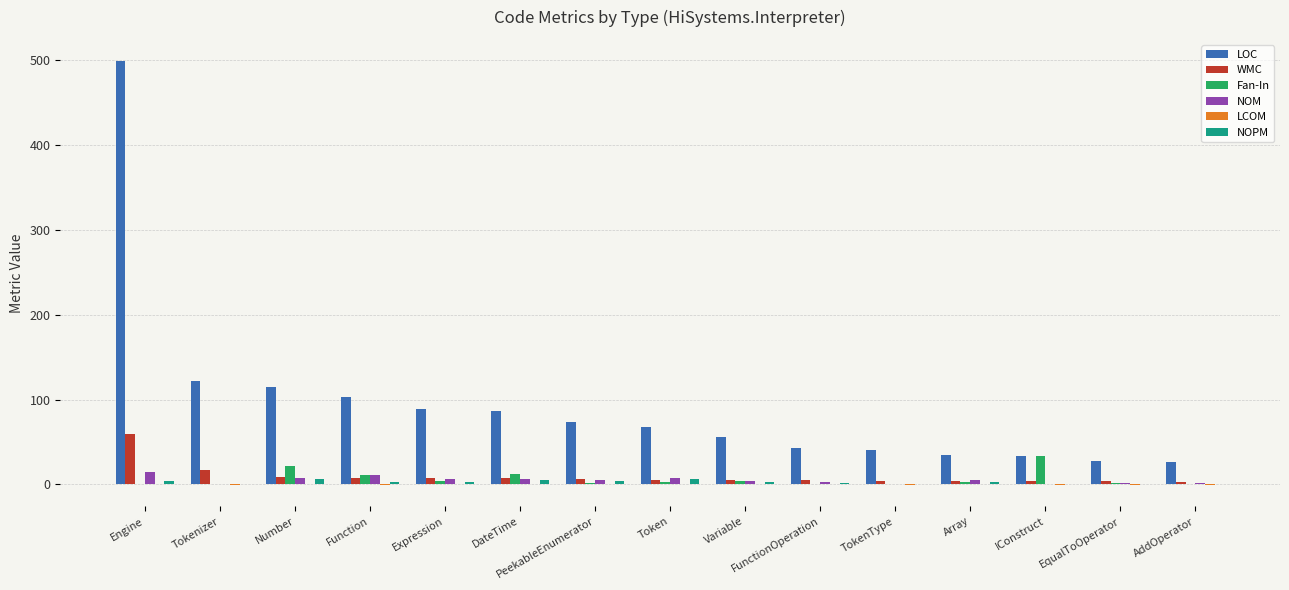

Count the number of data series in this chart.

6